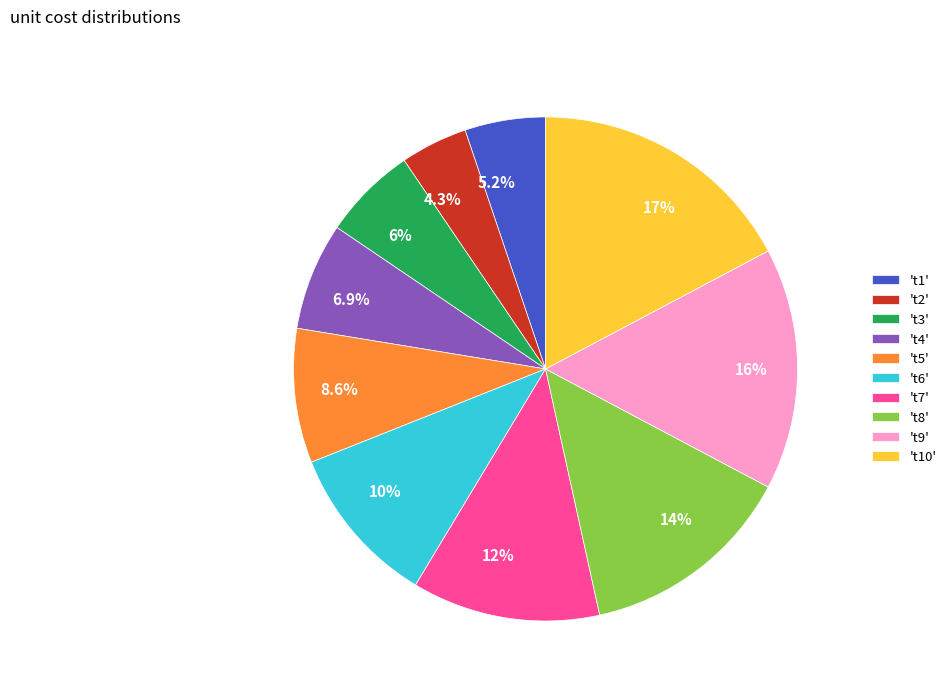

To the nearest percent, what is the difference between the largest and smallest slice percentages?

13%